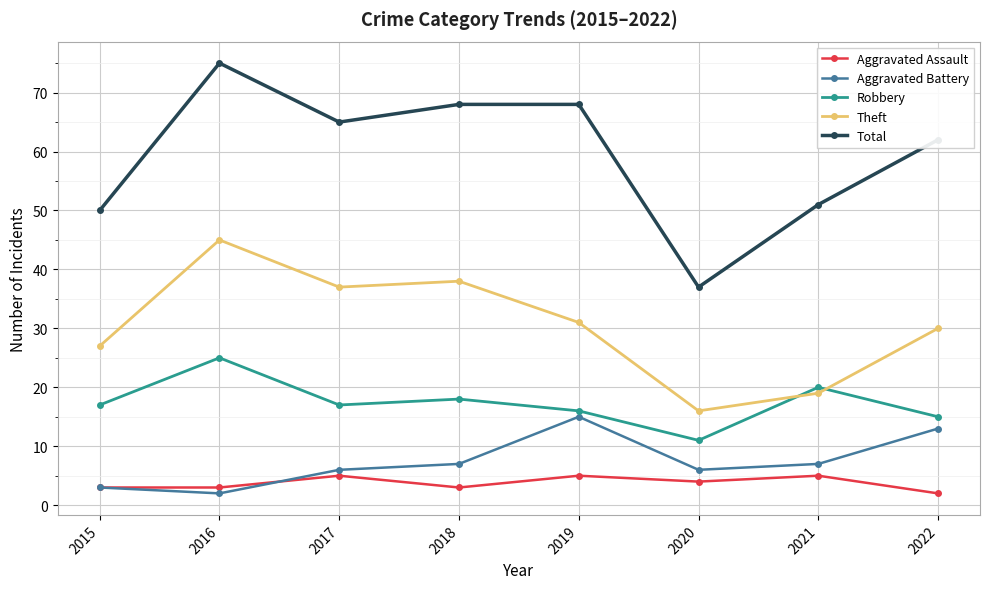

What is the sum of the Total values at 2019 and 2018?

136